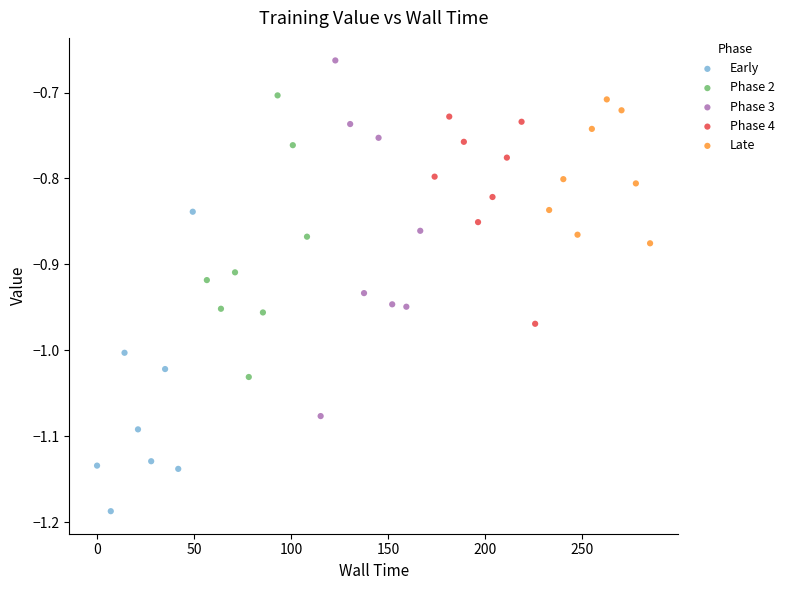

Which series reaches the minimum Y coordinate?

Early